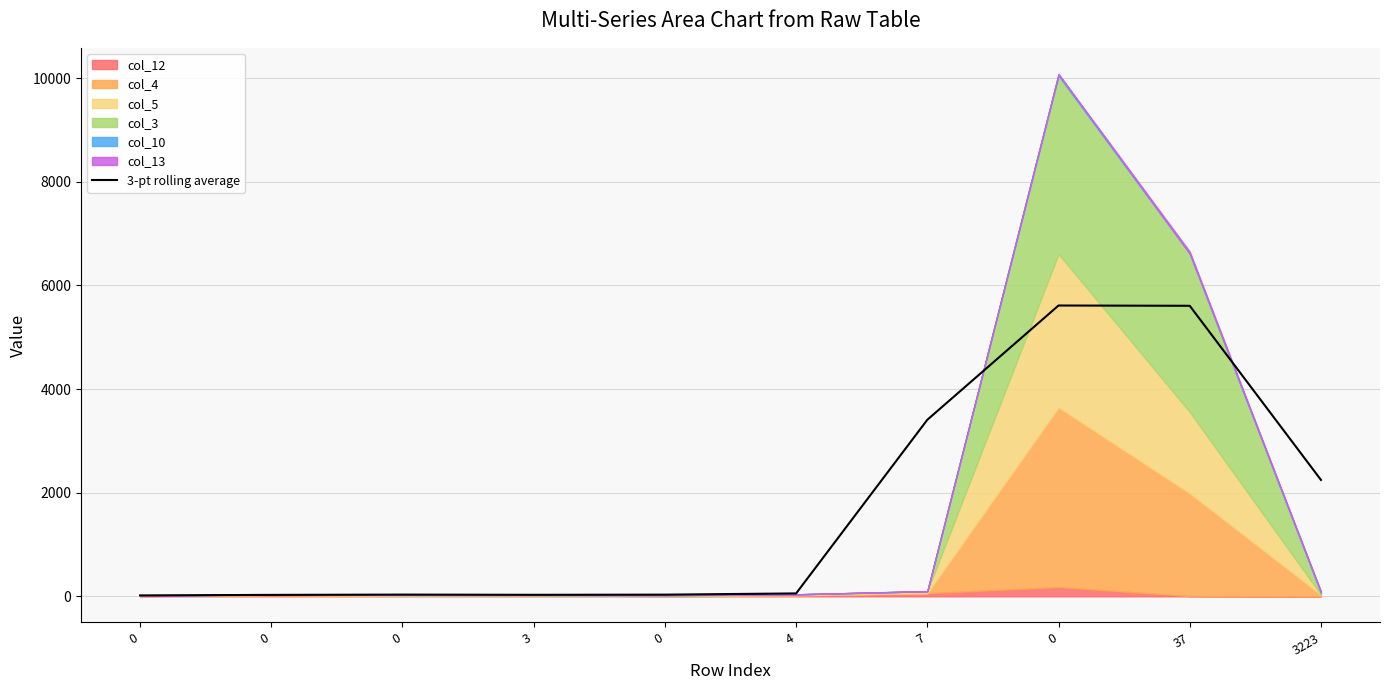

What is the sum of the values at 0 and 4?

74.3